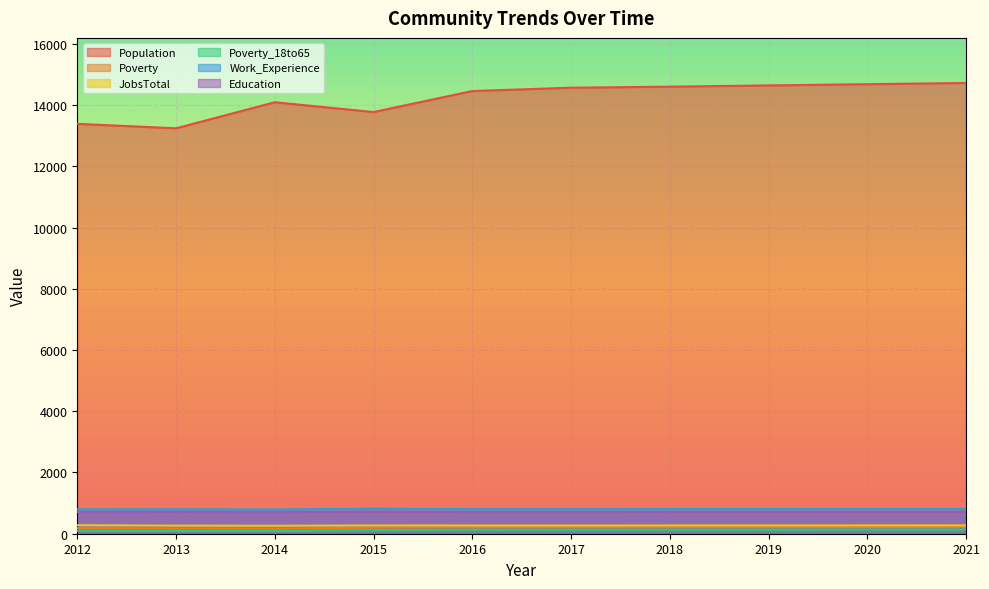

In JobsTotal, how many points are higher than both neighbors (excluding endpoints)?

1